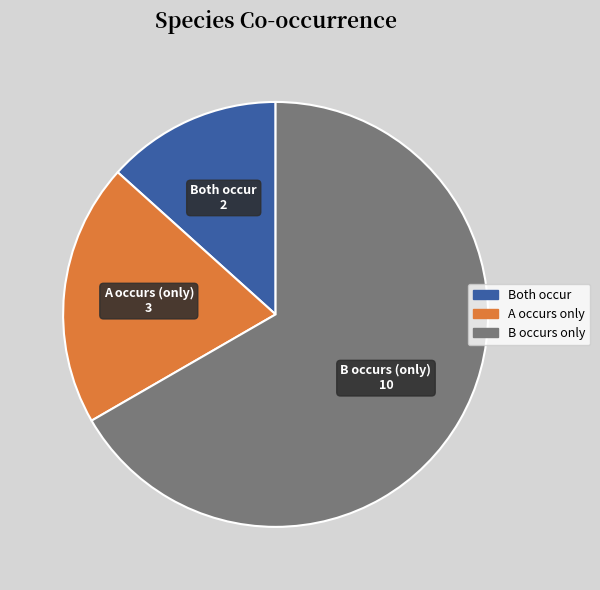

Which slice is the smallest?

Both occur